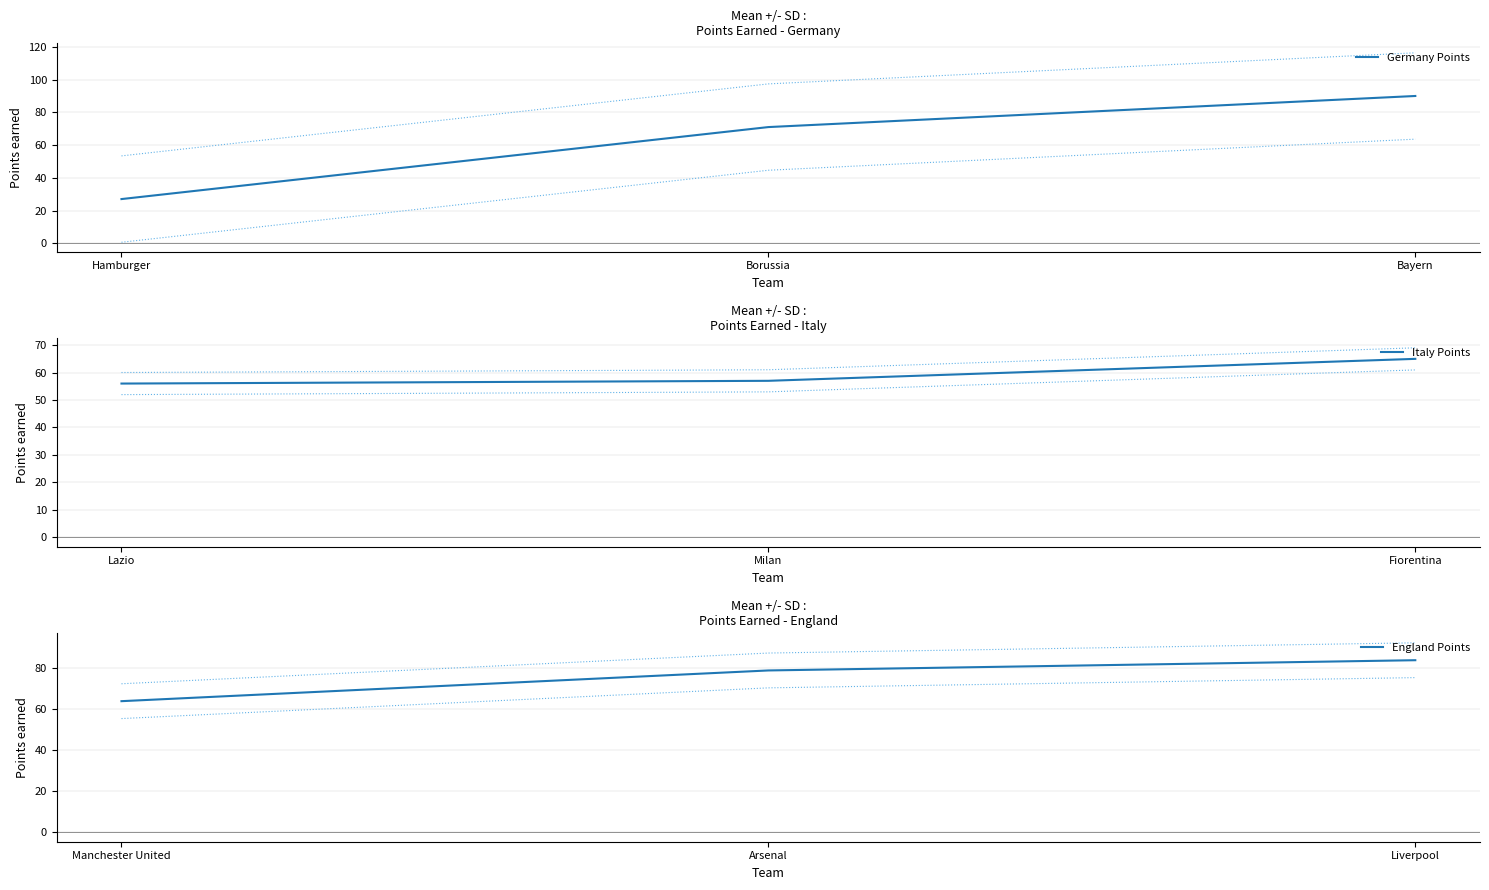

How many lines are shown in the chart?

3